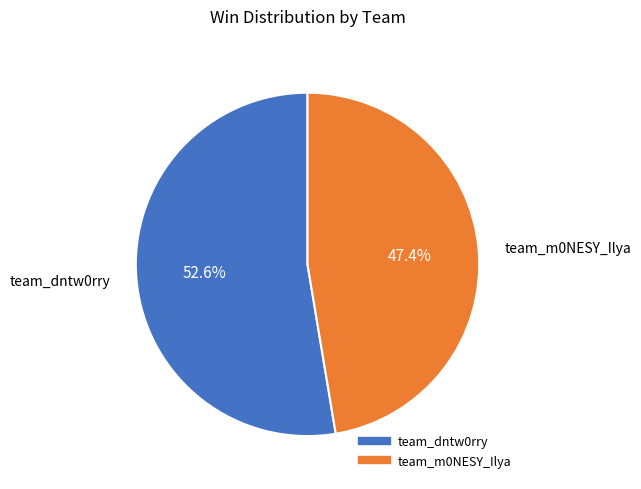

To the nearest percent, what is the average slice percentage?

50%